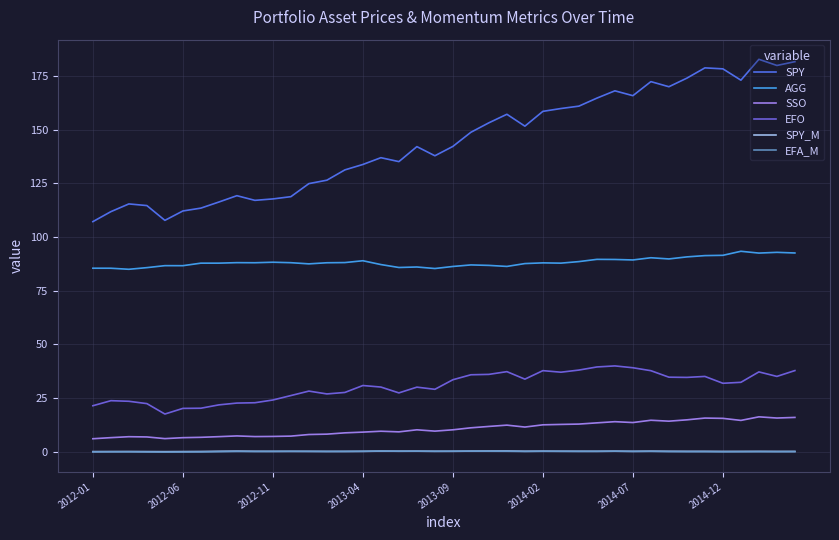

Which series has the largest range (max minus min)?

SPY